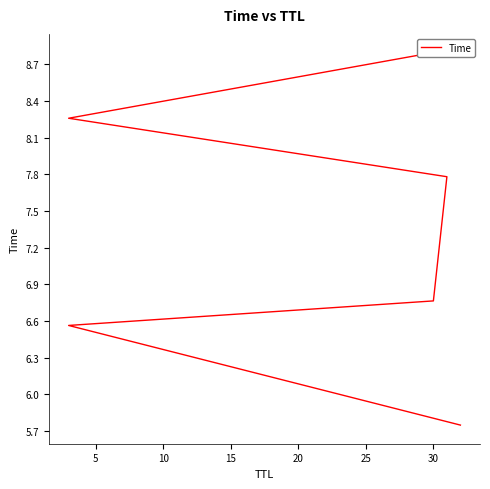

Is it true that the value at 5 is 3.2?

False